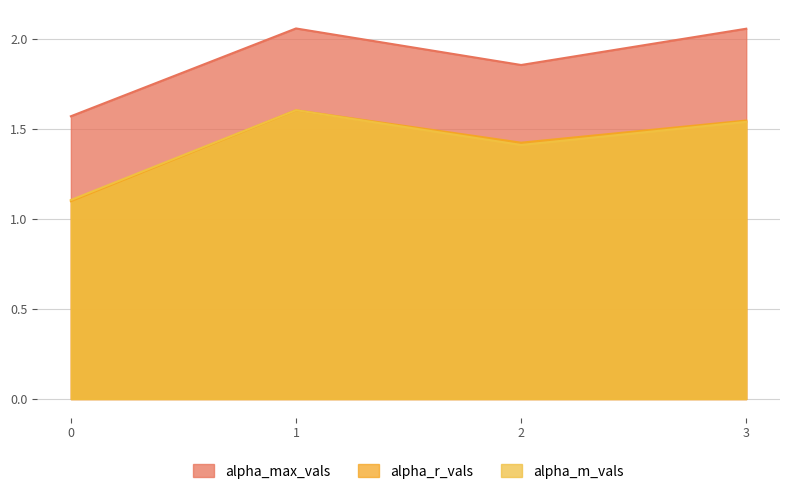

Reading left to right, list all the values displayed in this chart.

alpha_max_vals: 1.6	2.1	1.9	2.1
alpha_r_vals: 1.1	1.6	1.4	1.5
alpha_m_vals: 1.1	1.6	1.4	1.5